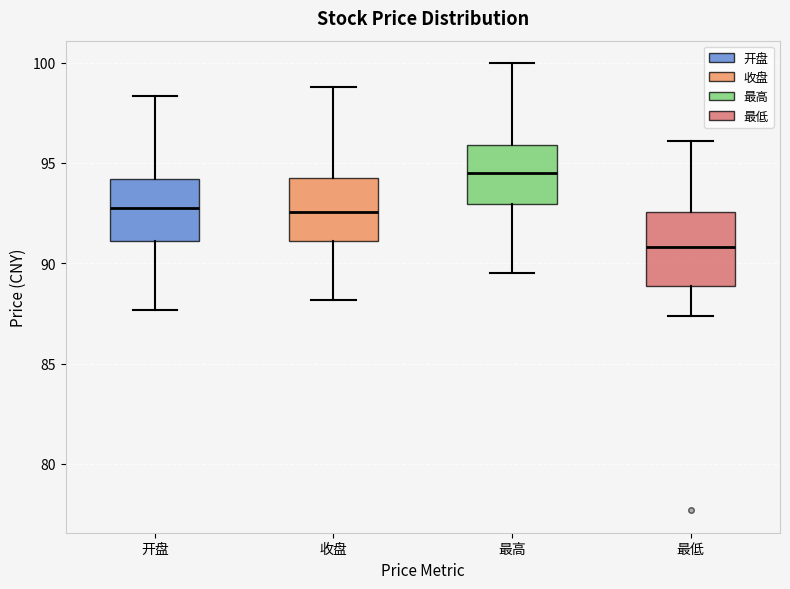

Which box has the lowest median line?

最低